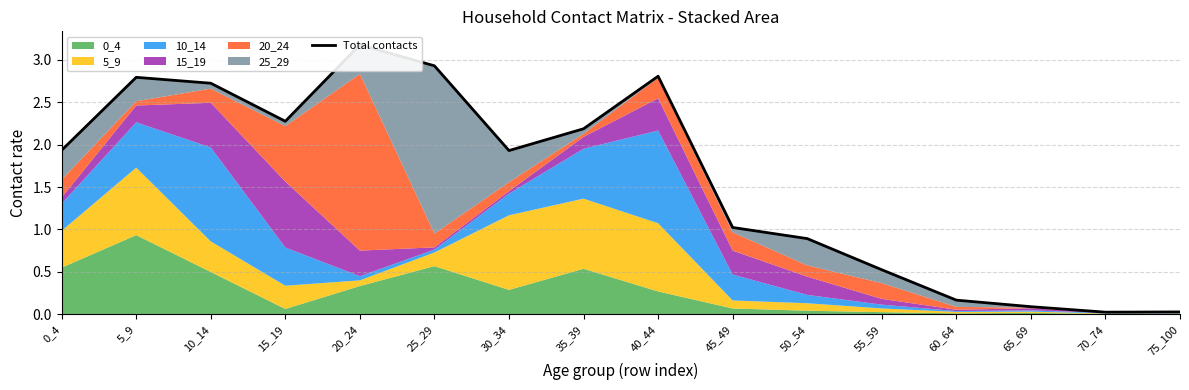

Count the number of values greater than 1.

10